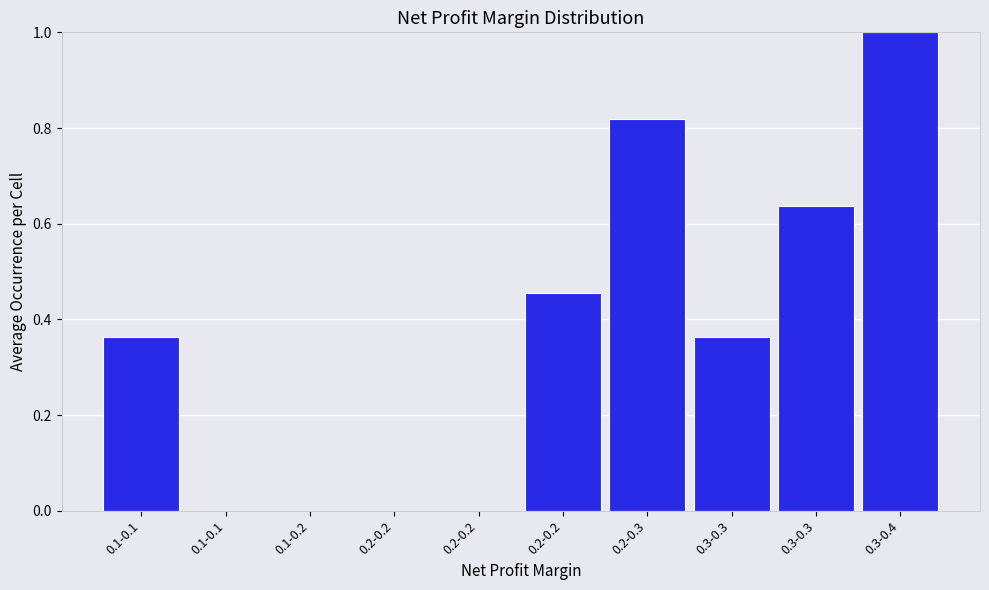

Count the number of data series in this chart.

1